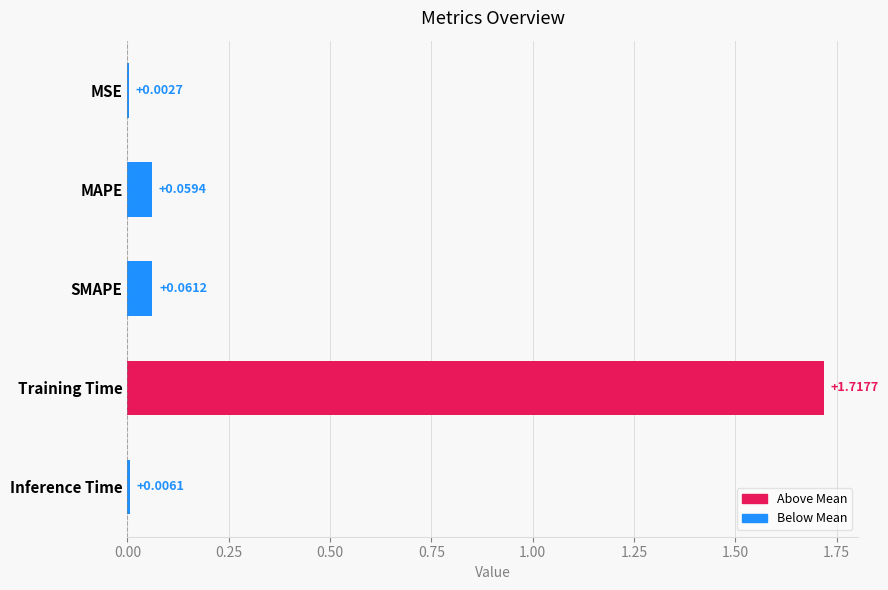

Which category has the highest value across all series?

Training Time